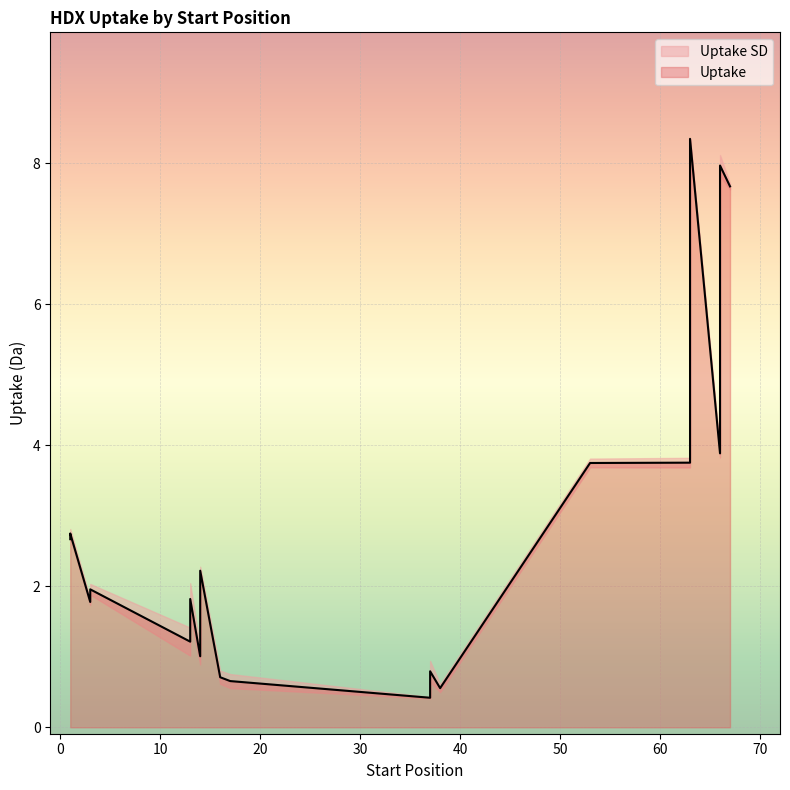

True or false: Uptake has more than 2 interior local peaks.

True